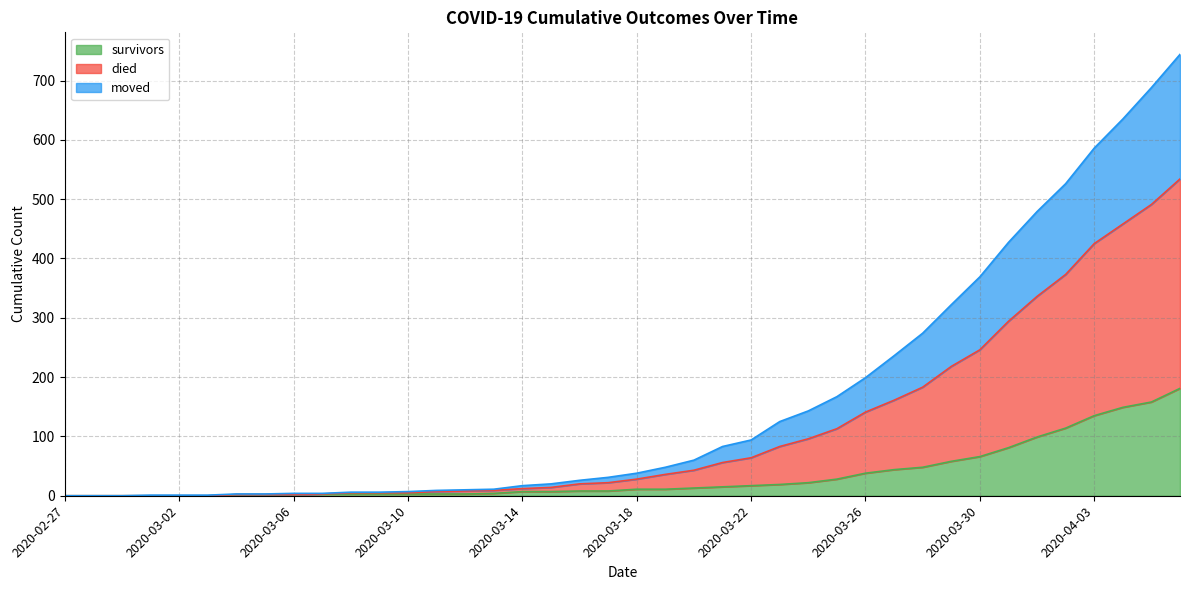

True or false: moved has more than 1 interior local peaks.

False